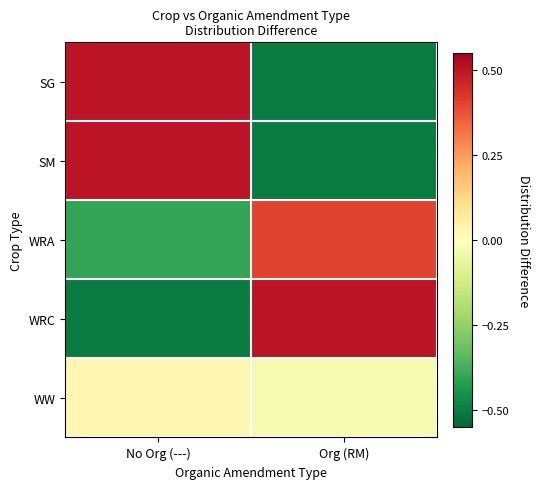

Reading right to left, what are all the values shown in this chart?

SG: Org (RM)=-0.5	No Org (---)=0.5
SM: Org (RM)=-0.5	No Org (---)=0.5
WRA: Org (RM)=0.4	No Org (---)=-0.4
WRC: Org (RM)=0.5	No Org (---)=-0.5
WW: Org (RM)=-0.0	No Org (---)=0.0